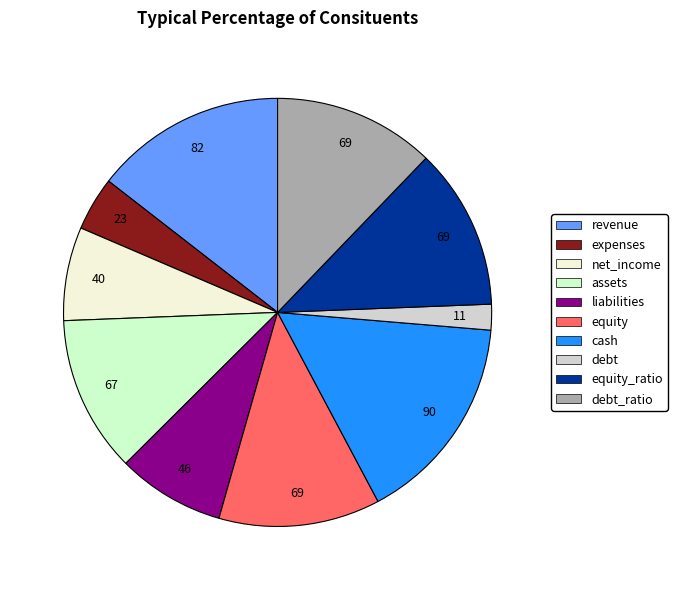

Is there any slice that represents more than half of the pie?

No